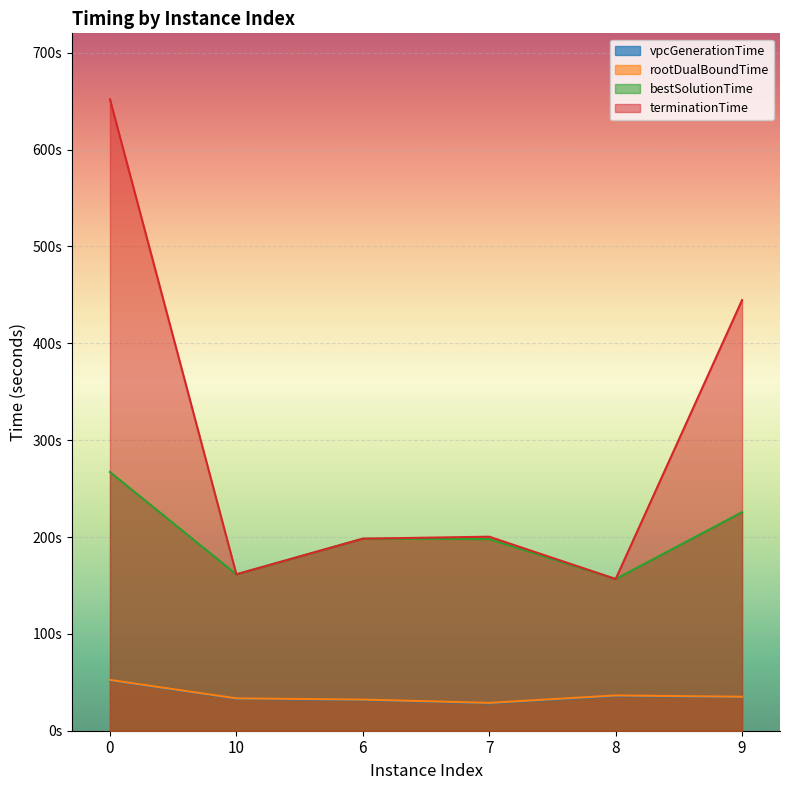

What is the sum of the terminationTime values at 10 and 9?

606.1